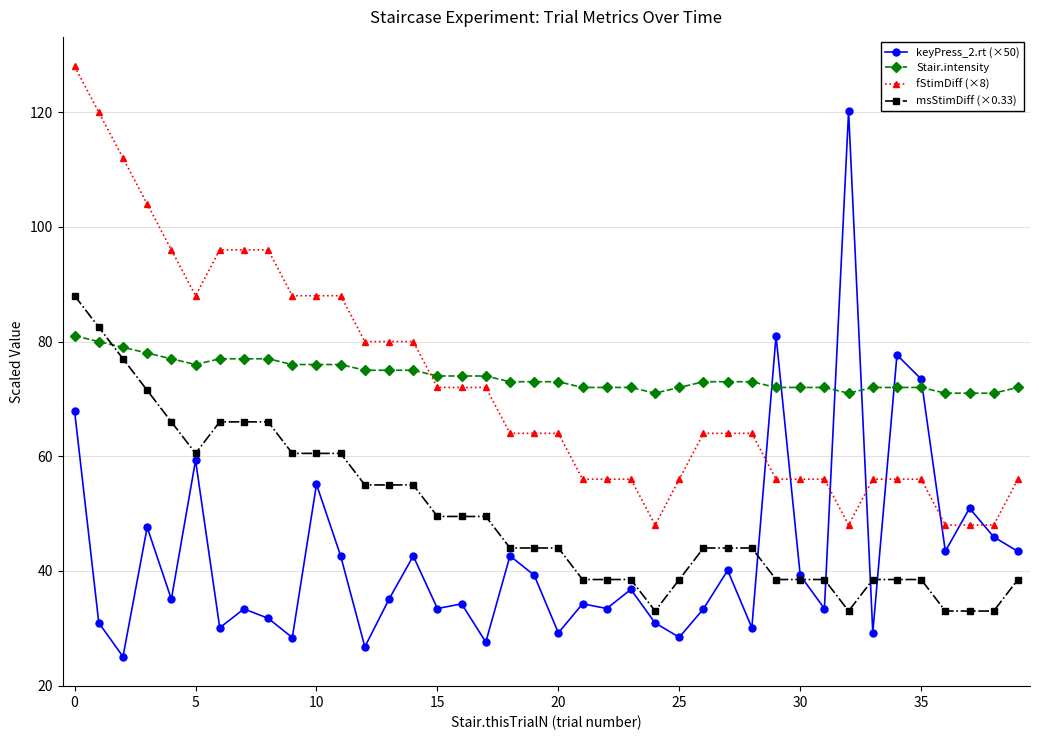

What is the highest value of the Stair.intensity series?

81.0